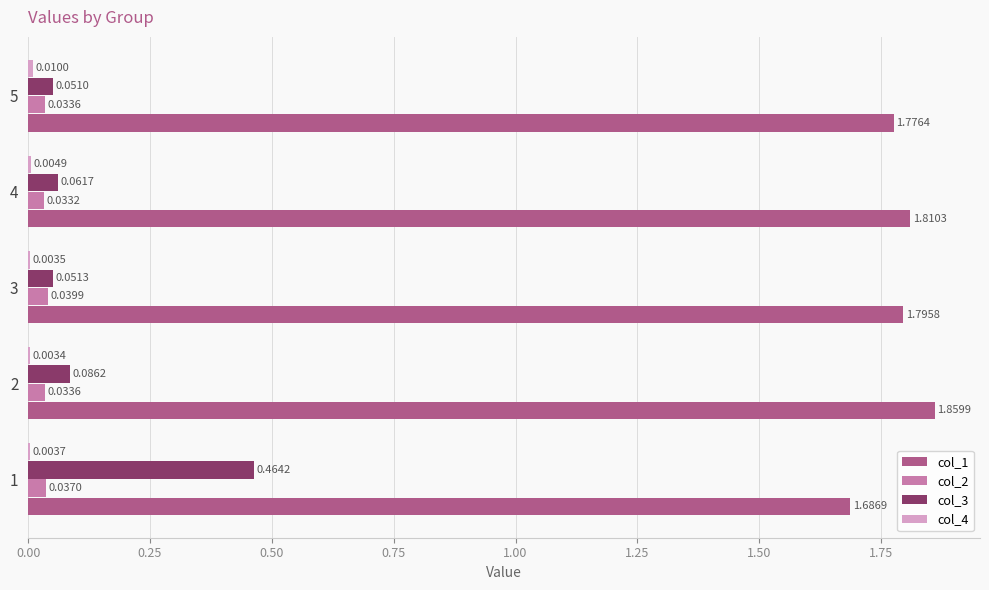

Between 2 and 5, which series saw the biggest shift?

col_1